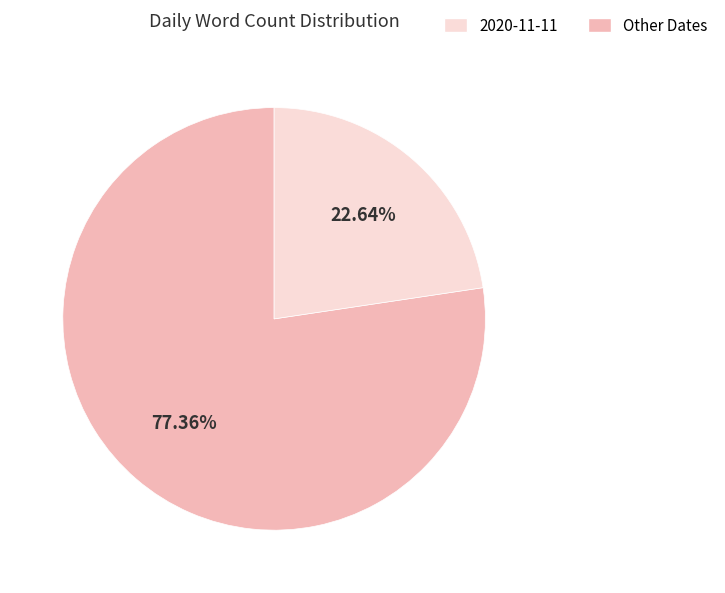

Is there a majority slice in this chart?

Yes